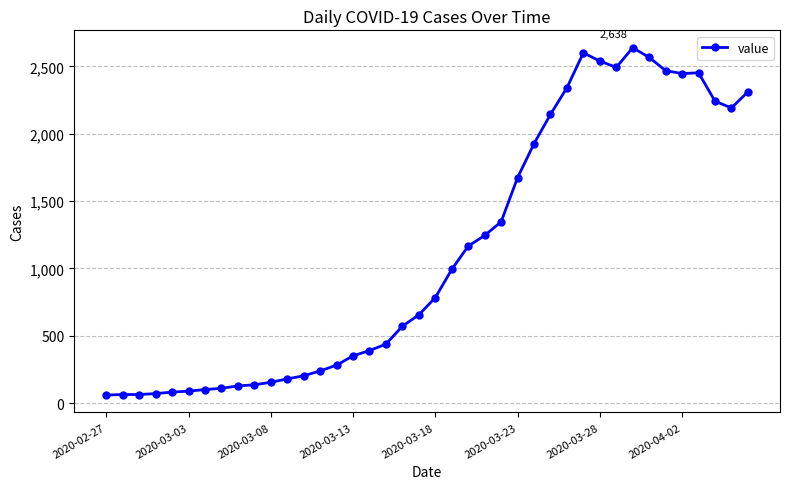

True or false: there are more than 1 points higher than both neighbors.

True